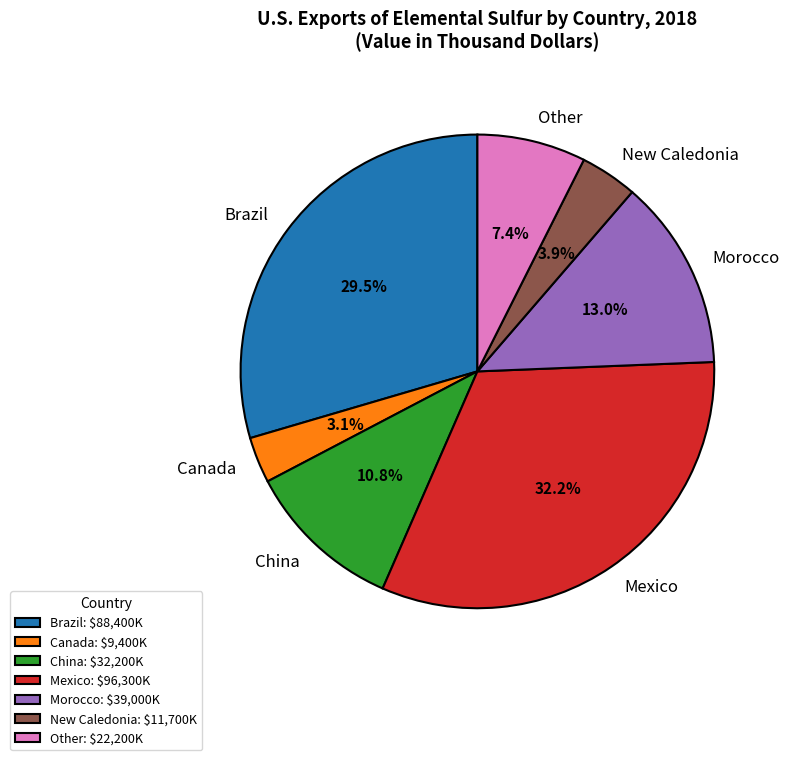

Is Canada the majority of the pie?

No